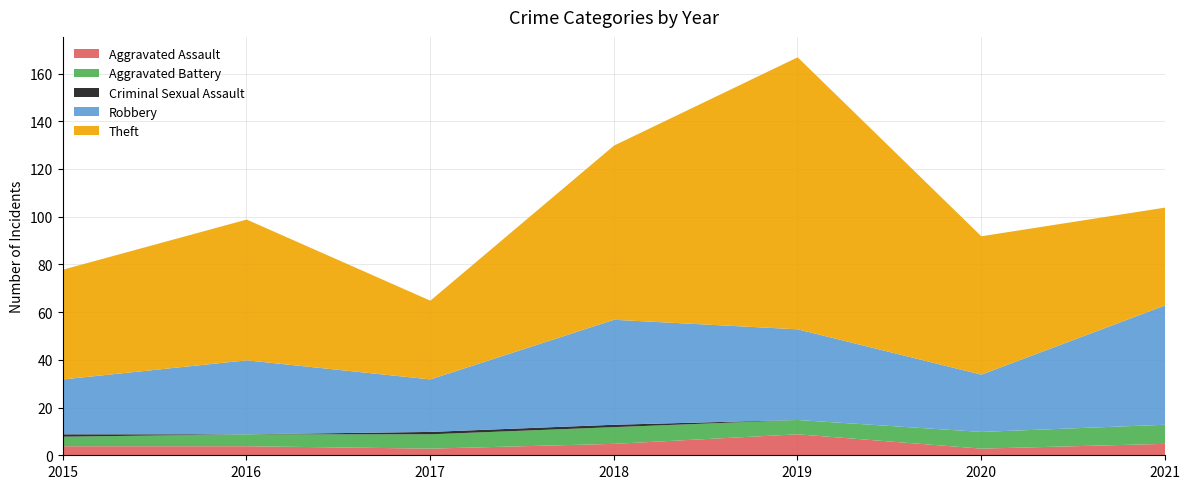

The value of Theft at 2016 is 16. True or false?

False